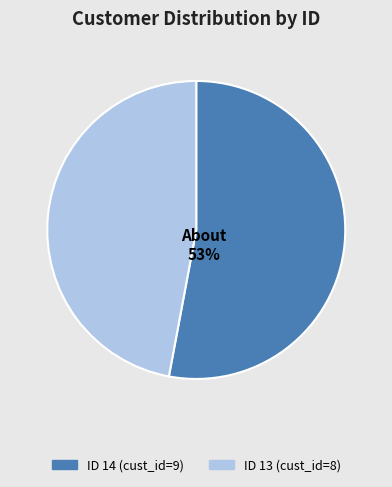

Is there any slice that represents more than half of the pie?

Yes